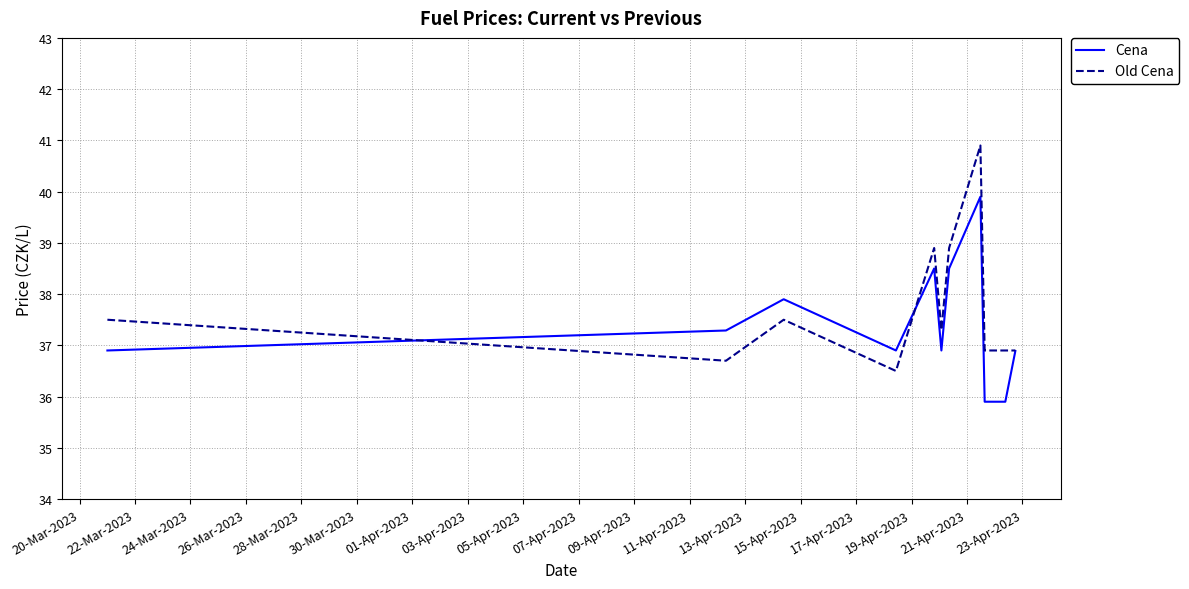

Is this an area chart (filled region under the line)?

No